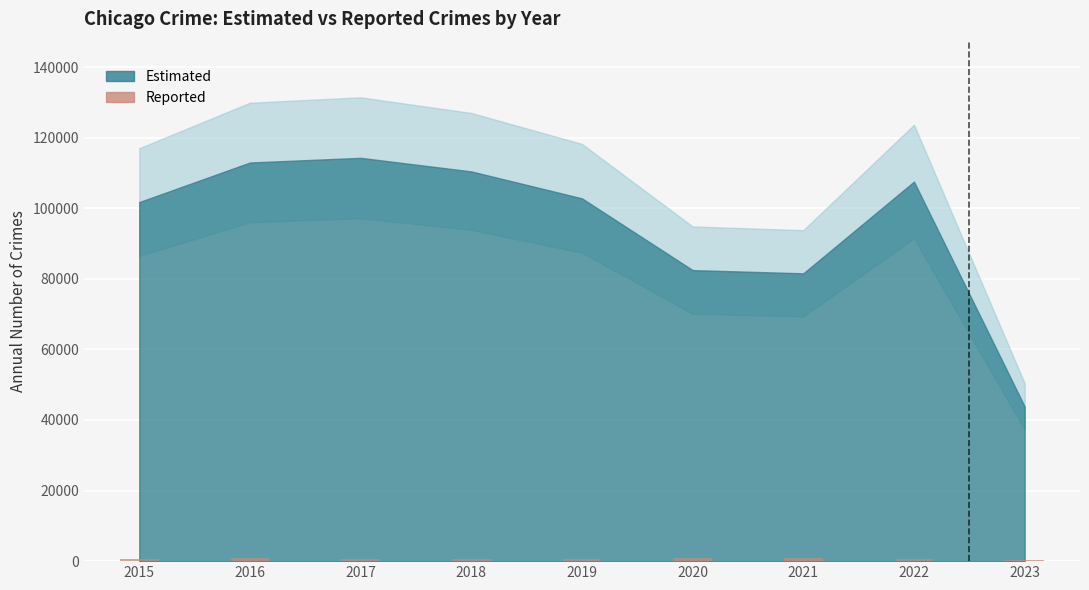

The value at 2017 is 672. True or false?

True